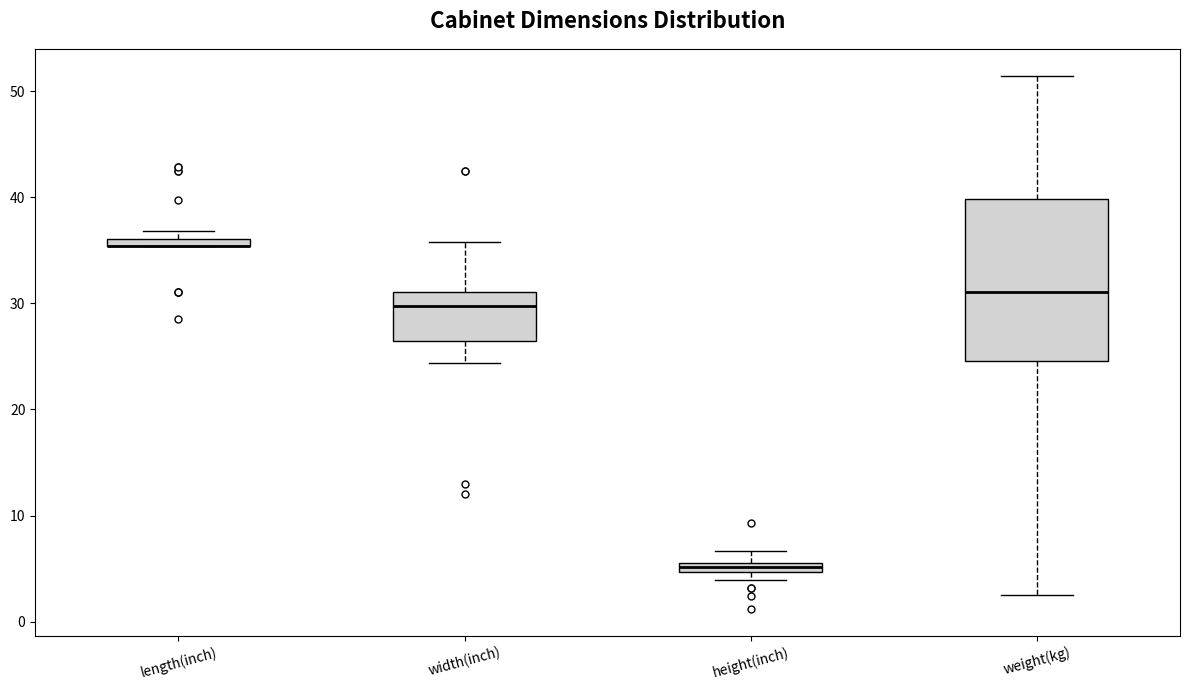

Comparing the boxes themselves (not the whiskers), which one is the tallest?

weight(kg)